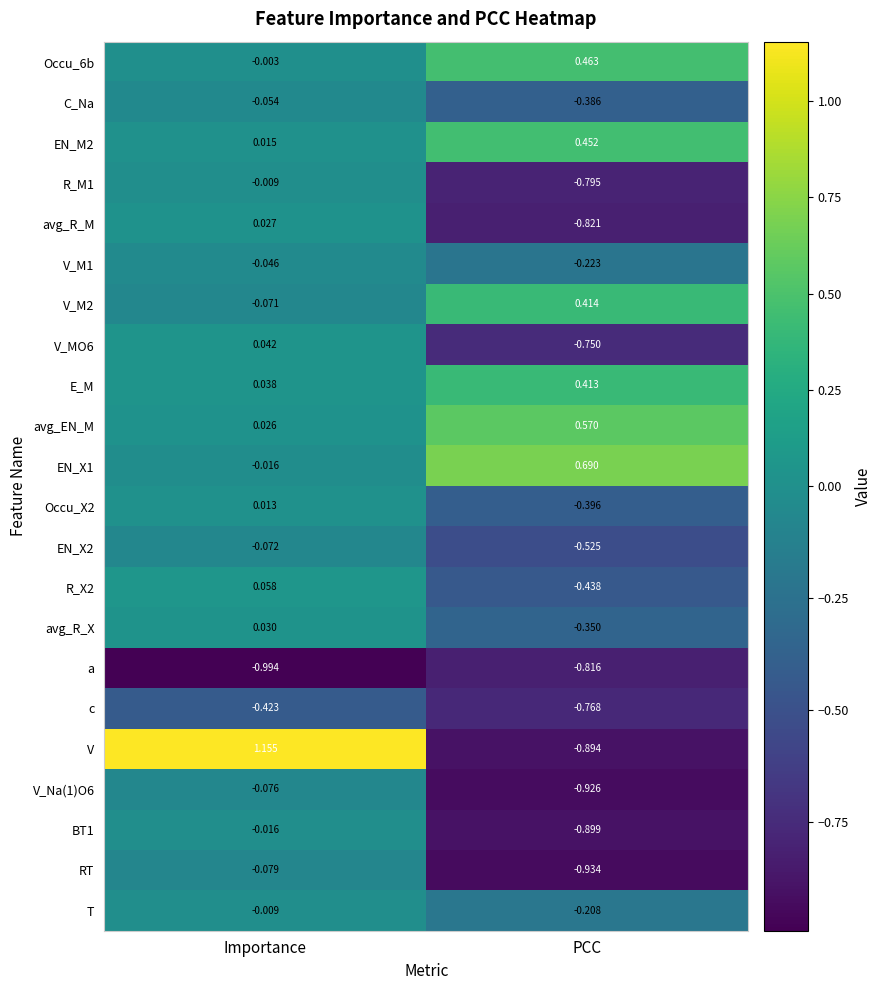

Which series has the widest spread of values?

V